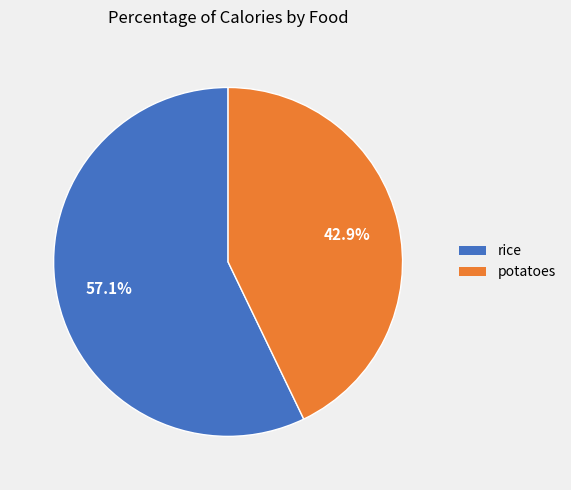

The potatoes slice represents 51% of the pie. True or false?

False